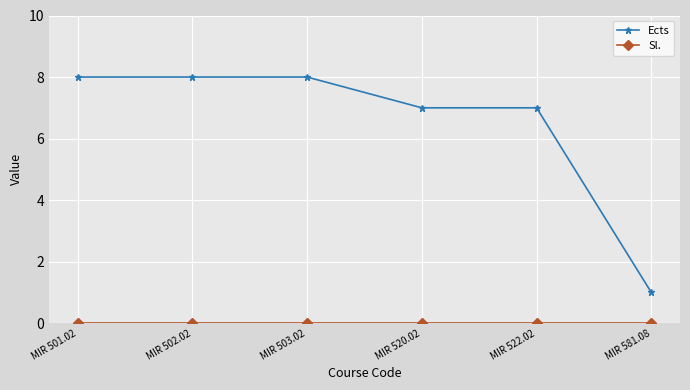

What is the label of the 4th point from the left?

MIR 520.02